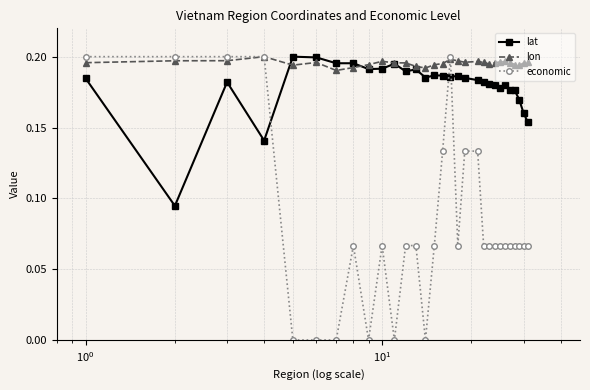

True or false: lon has more than 0 interior local peaks.

True